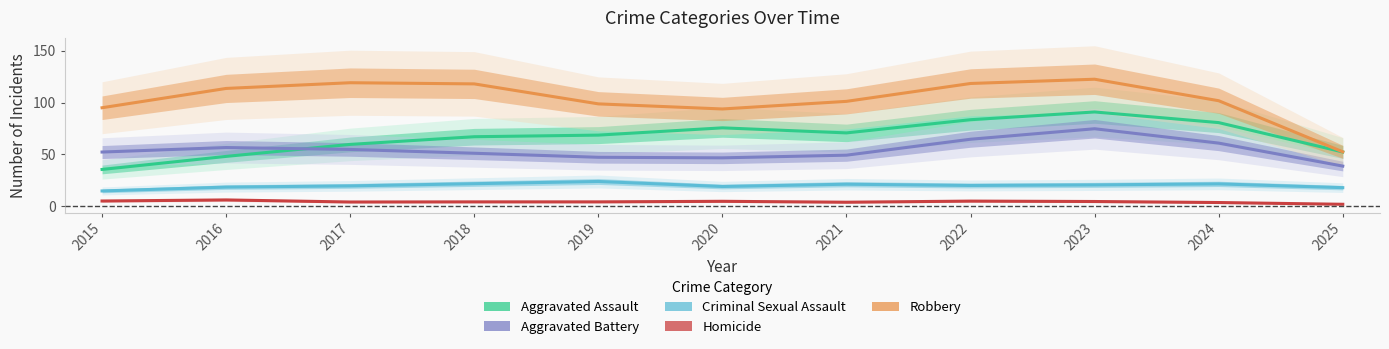

Reading left to right, list all the values displayed in this chart.

Aggravated Assault: 2015=35.4	2016=48.0	2017=59.6	2018=67.0	2019=68.6	2020=75.6	2021=70.7	2022=83.4	2023=90.9	2024=80.6	2025=52.3
Aggravated Battery: 2015=52.2	2016=56.5	2017=54.7	2018=51.0	2019=47.1	2020=46.6	2021=49.2	2022=64.6	2023=74.7	2024=60.8	2025=38.6
Criminal Sexual Assault: 2015=14.6	2016=18.3	2017=19.4	2018=21.6	2019=23.7	2020=18.9	2021=21.1	2022=19.9	2023=20.4	2024=21.4	2025=17.8
Homicide: 2015=4.8	2016=5.9	2017=3.9	2018=4.0	2019=4.0	2020=4.6	2021=3.7	2022=4.7	2023=4.4	2024=3.4	2025=1.7
Robbery: 2015=95.0	2016=113.7	2017=119.2	2018=118.1	2019=98.8	2020=93.8	2021=101.2	2022=118.5	2023=122.6	2024=101.8	2025=52.4